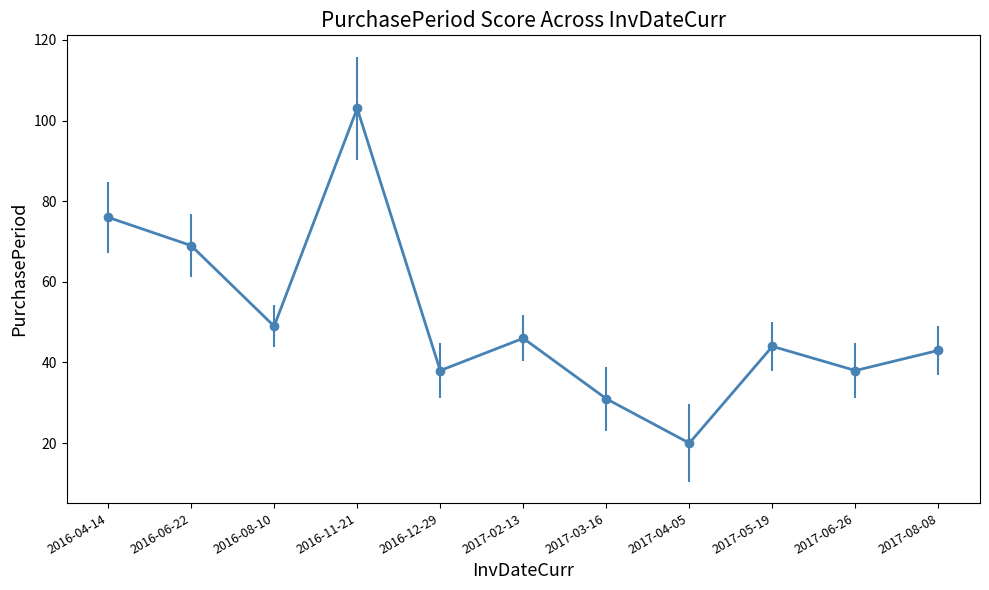

True or false: the data has more than 0 interior local peaks.

True